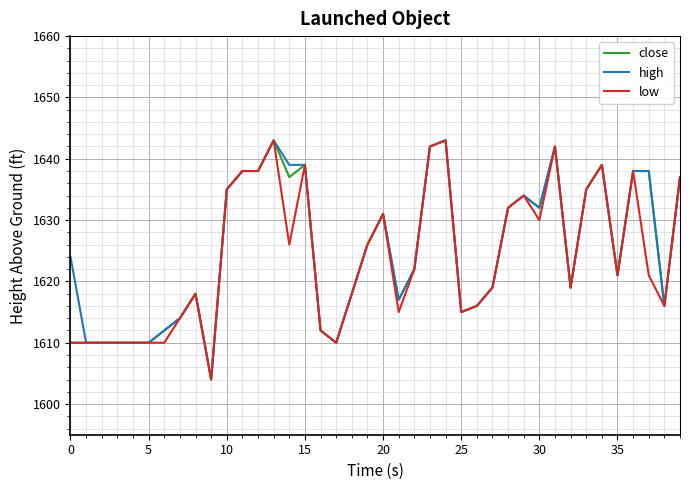

What is the maximum value for high?

1643